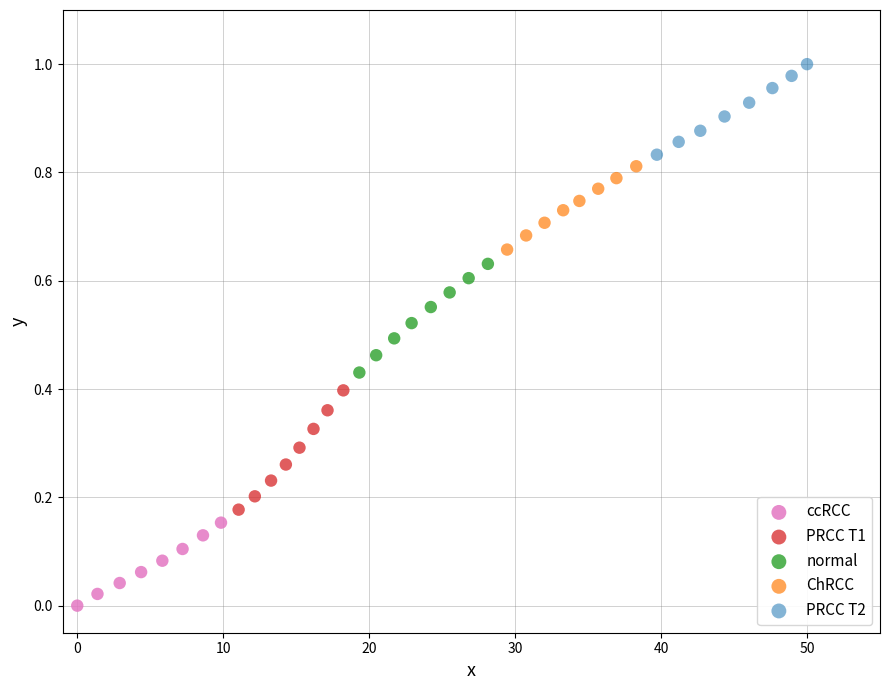

What are all the series names shown in the legend?

ccRCC, PRCC T1, normal, ChRCC, PRCC T2